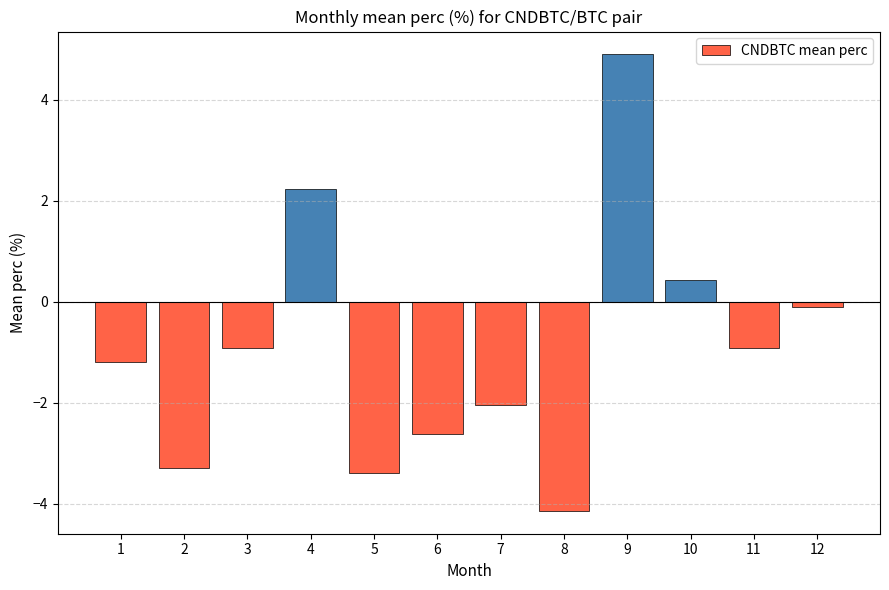

How many data points are less than 0?

9